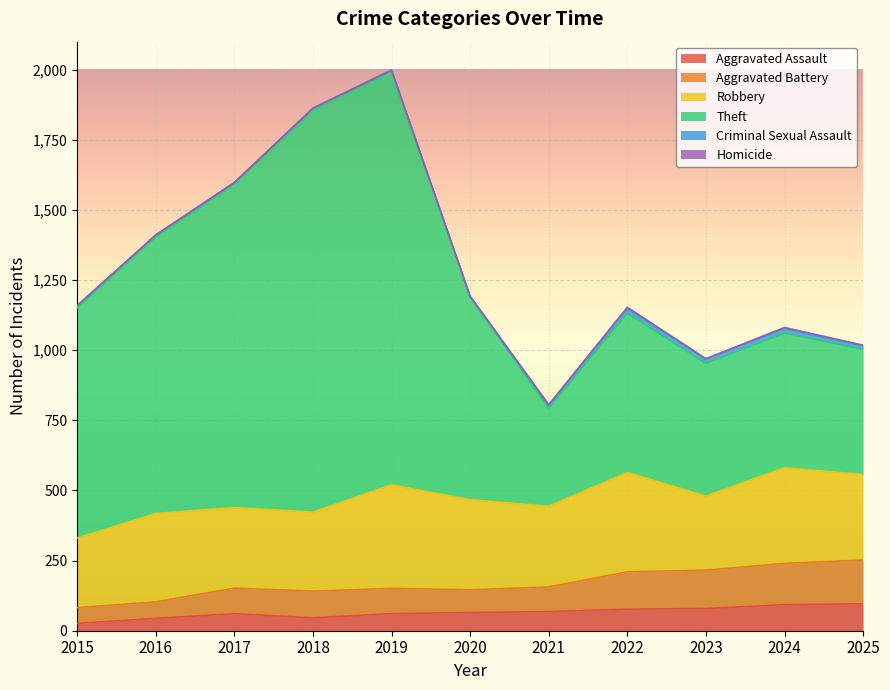

Is the value of Theft at 2016 greater than the value of Aggravated Assault at 2020?

Yes